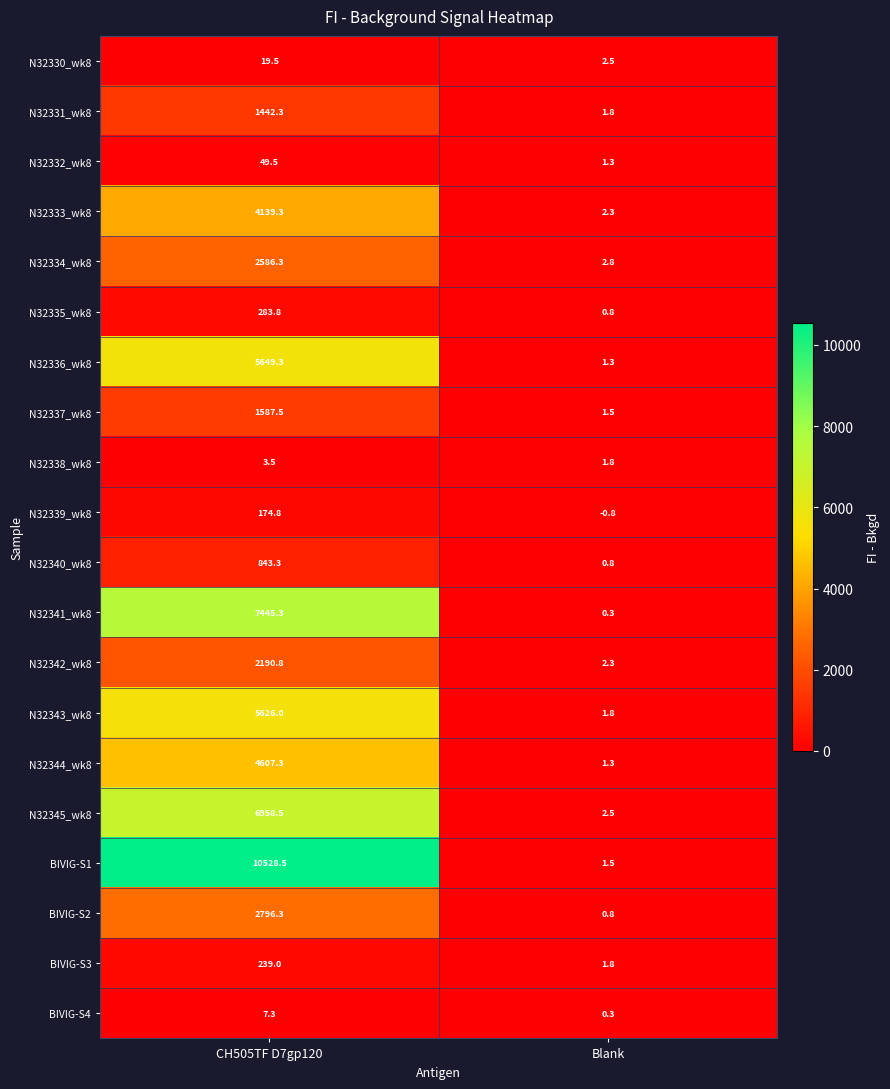

What is the difference between the maximum and minimum values in the N32342_wk8 series?

2188.5